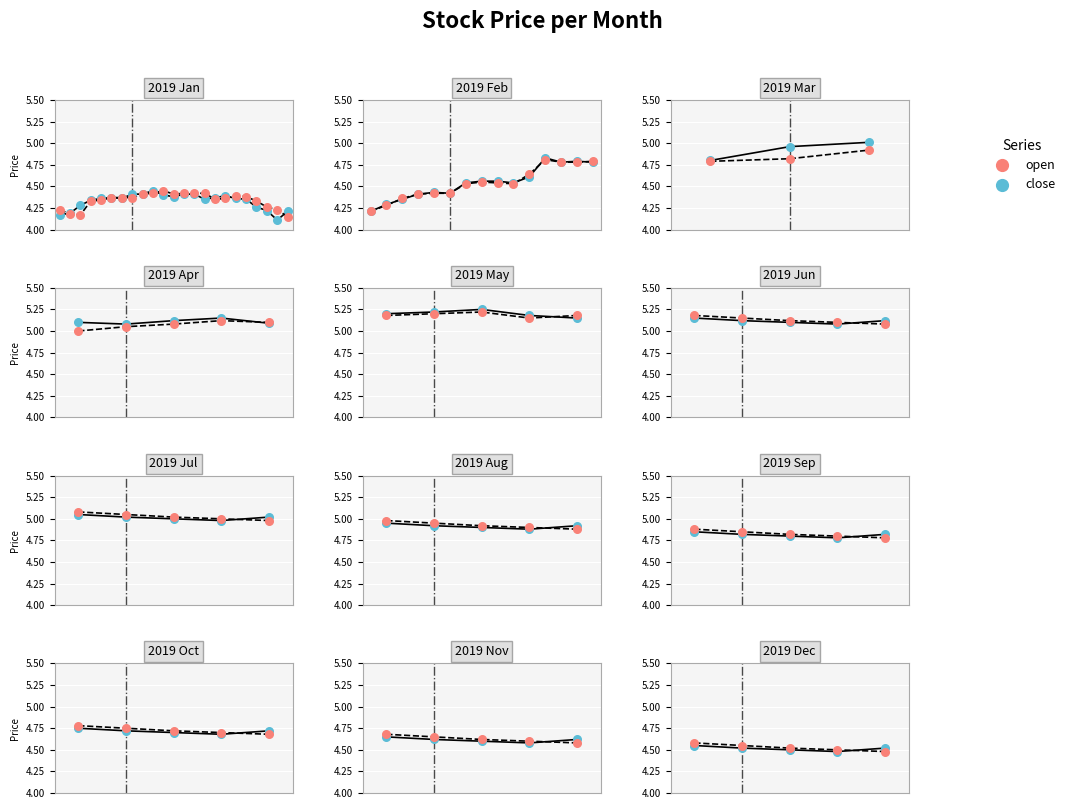

Which series reaches the minimum Y coordinate?

close